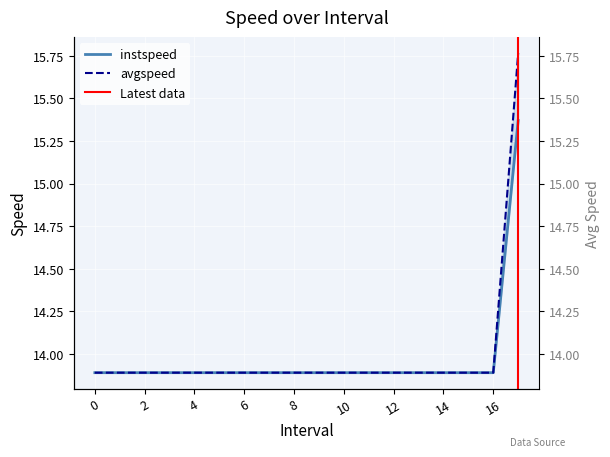

True or false: avgspeed has more than 1 interior local peaks.

False